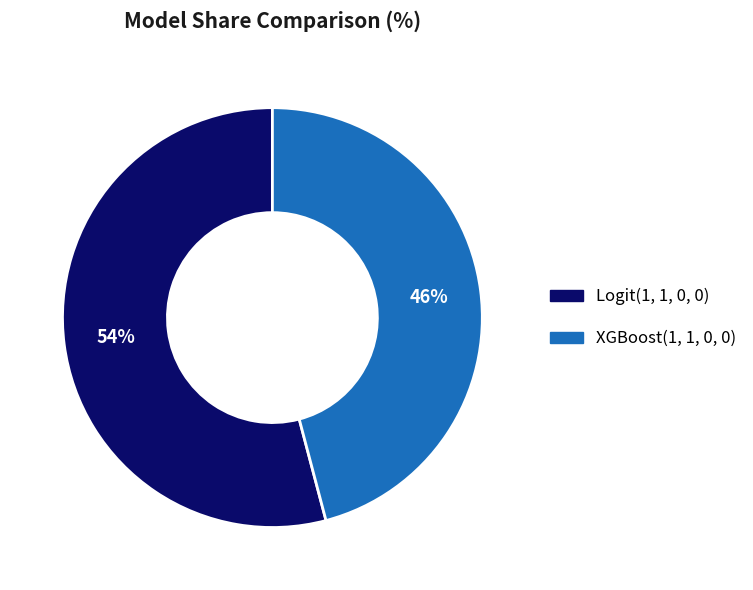

Rank the categories by value from lowest to highest.

XGBoost(1, 1, 0, 0), Logit(1, 1, 0, 0)